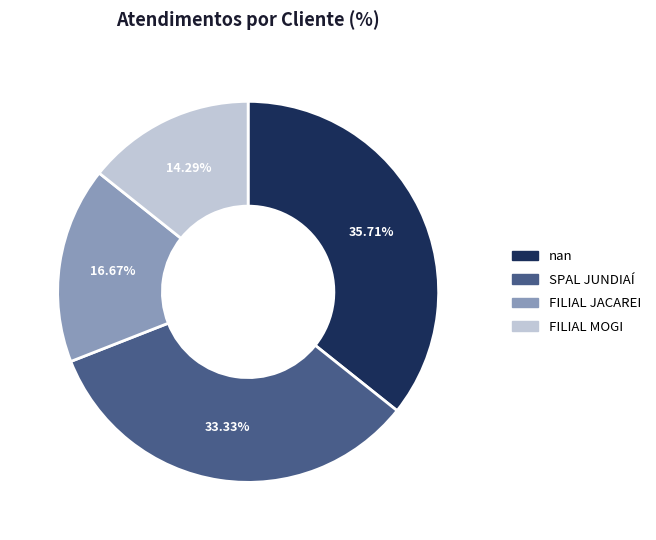

Does FILIAL MOGI account for over 50% of the chart?

No